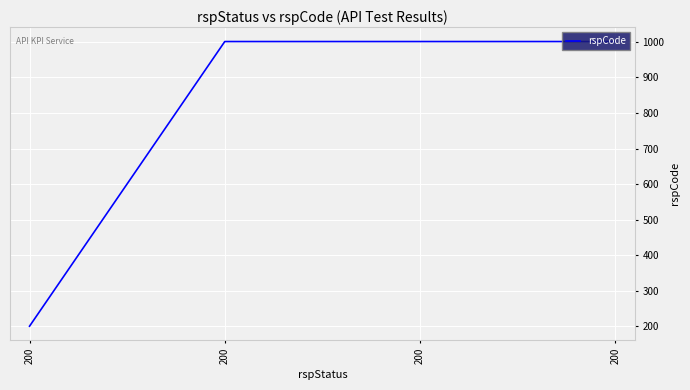

Where is the data nearest to the value 600?

200